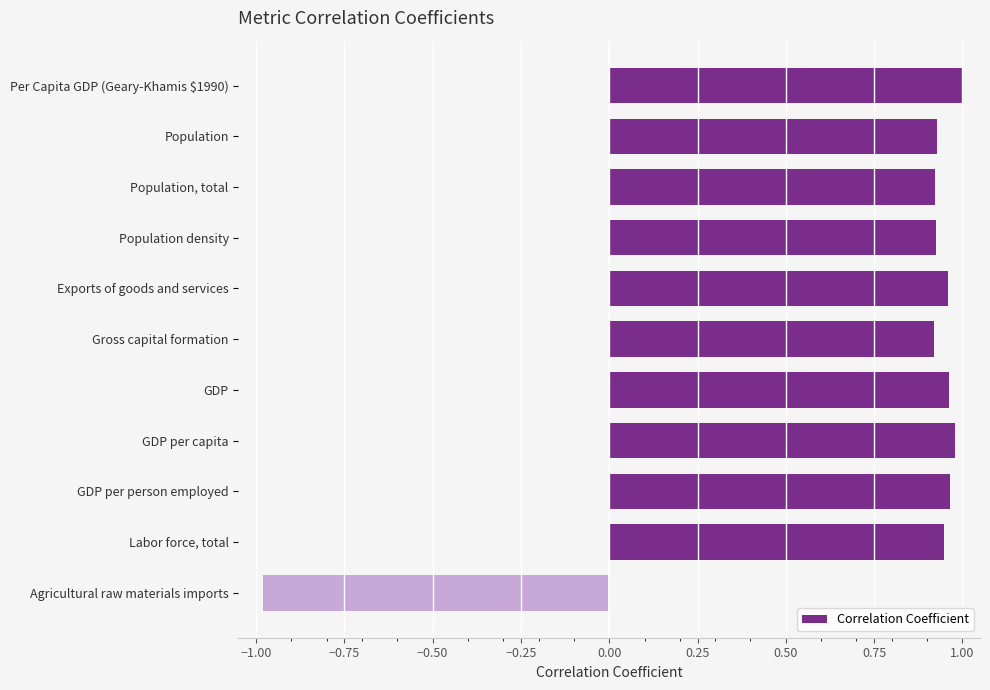

Rank the categories by value from highest to lowest.

Per Capita GDP (Geary-Khamis $1990), GDP per capita, GDP per person employed, GDP, Exports of goods and services, Labor force, total, Population, Population density, Population, total, Gross capital formation, Agricultural raw materials imports